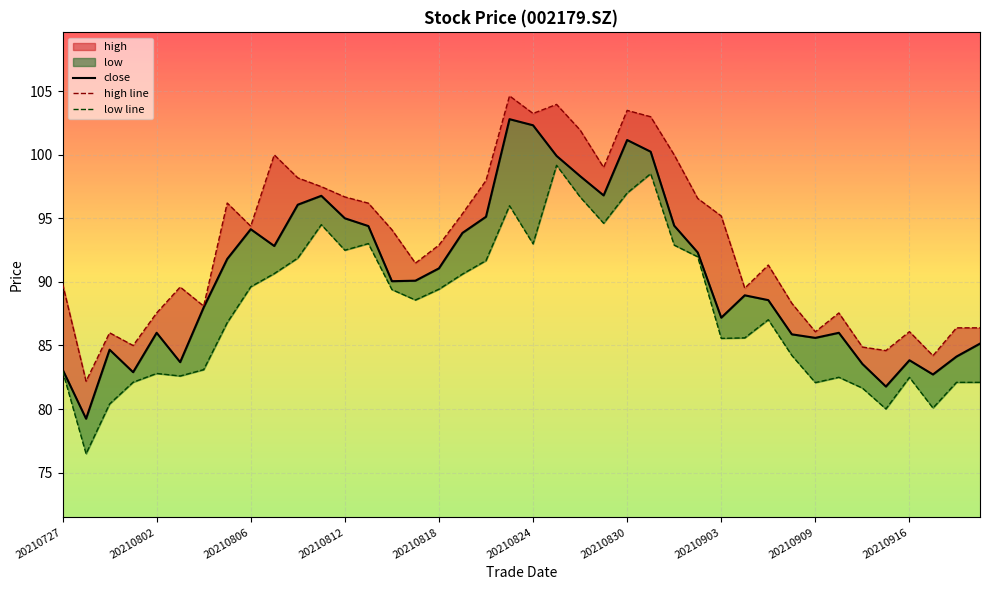

True or false: low line has more than 0 interior local peaks.

True